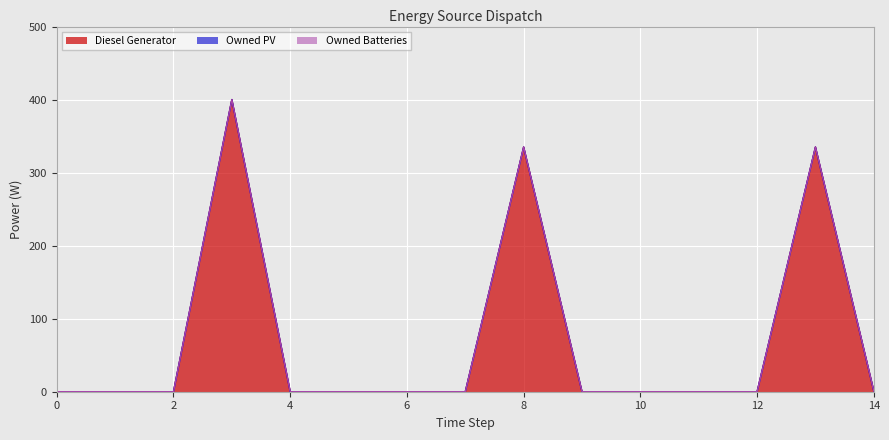

True or false: Owned Batteries and Diesel Generator cross at least once.

False